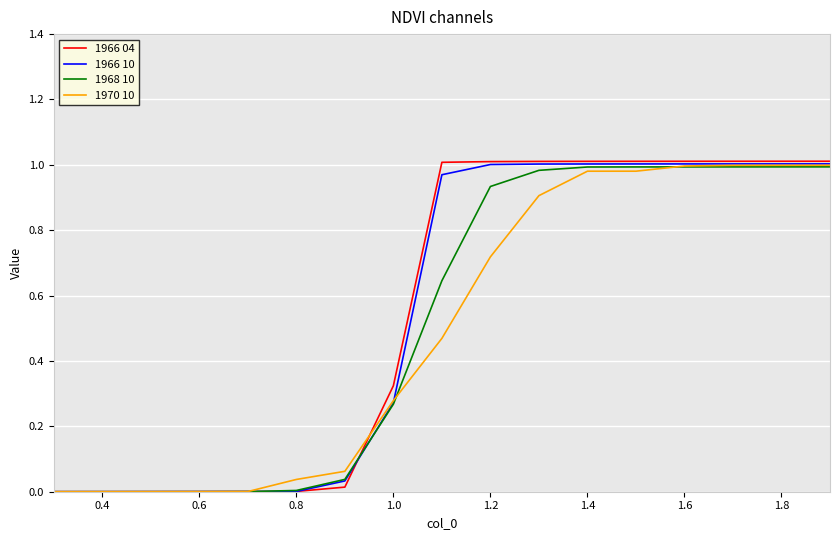

Which series has the widest spread of values?

1966 04